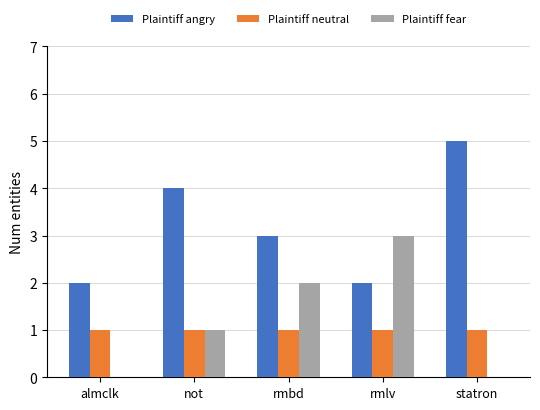

Reading right to left, extract all data points from this chart.

Plaintiff angry: 5	2	3	4	2
Plaintiff neutral: 1	1	1	1	1
Plaintiff fear: 0	3	2	1	0